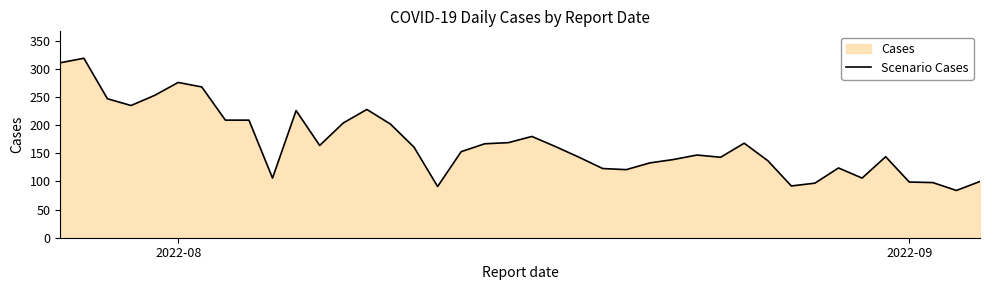

What is the average value?

168